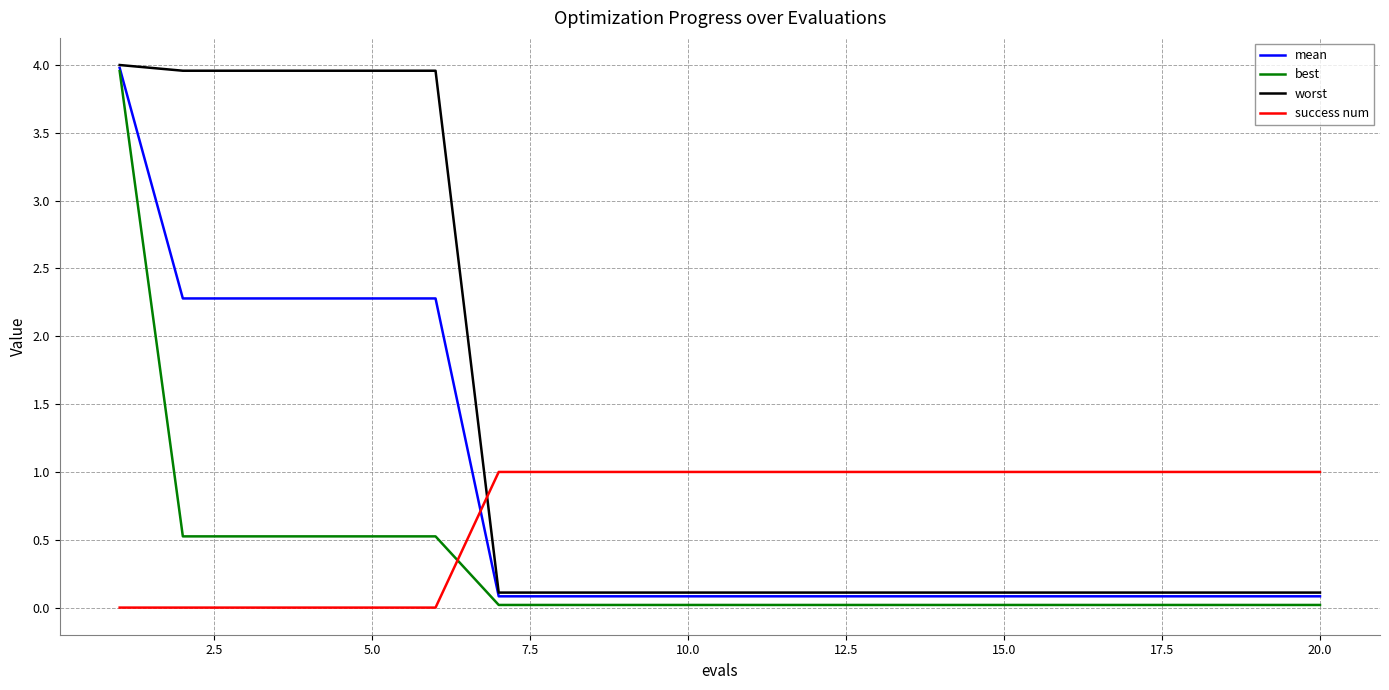

Which series has the largest total across all categories?

worst